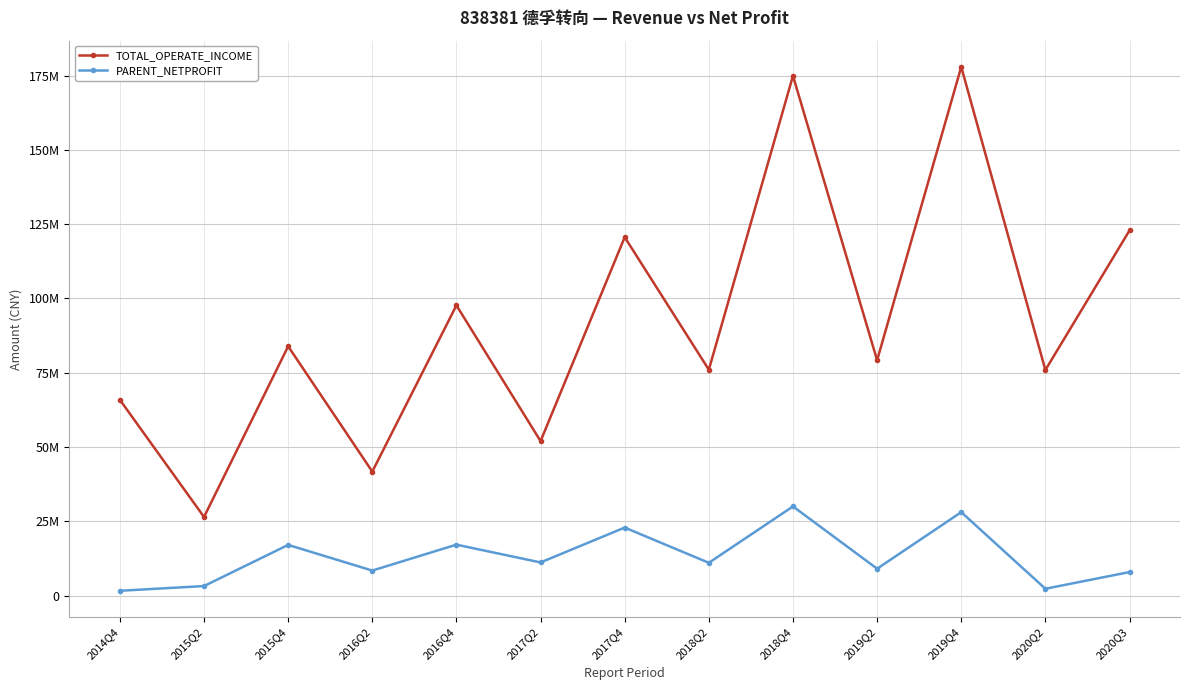

Reading left to right, list all the values displayed in this chart.

TOTAL_OPERATE_INCOME: 2014Q4=65885299.6	2015Q2=26449580.1	2015Q4=83901667.5	2016Q2=41721500.0	2016Q4=97688177.8	2017Q2=51984144.6	2017Q4=120636780.2	2018Q2=76021936.0	2018Q4=174961612.6	2019Q2=79218067.4	2019Q4=177970041.5	2020Q2=75922057.5	2020Q3=122901941.5
PARENT_NETPROFIT: 2014Q4=1604498.6	2015Q2=3200289.3	2015Q4=17049869.5	2016Q2=8411464.2	2016Q4=17134750.9	2017Q2=11144917.5	2017Q4=22885261.1	2018Q2=11026303.1	2018Q4=30001540.1	2019Q2=9035726.8	2019Q4=28075106.4	2020Q2=2293544.7	2020Q3=7903228.3